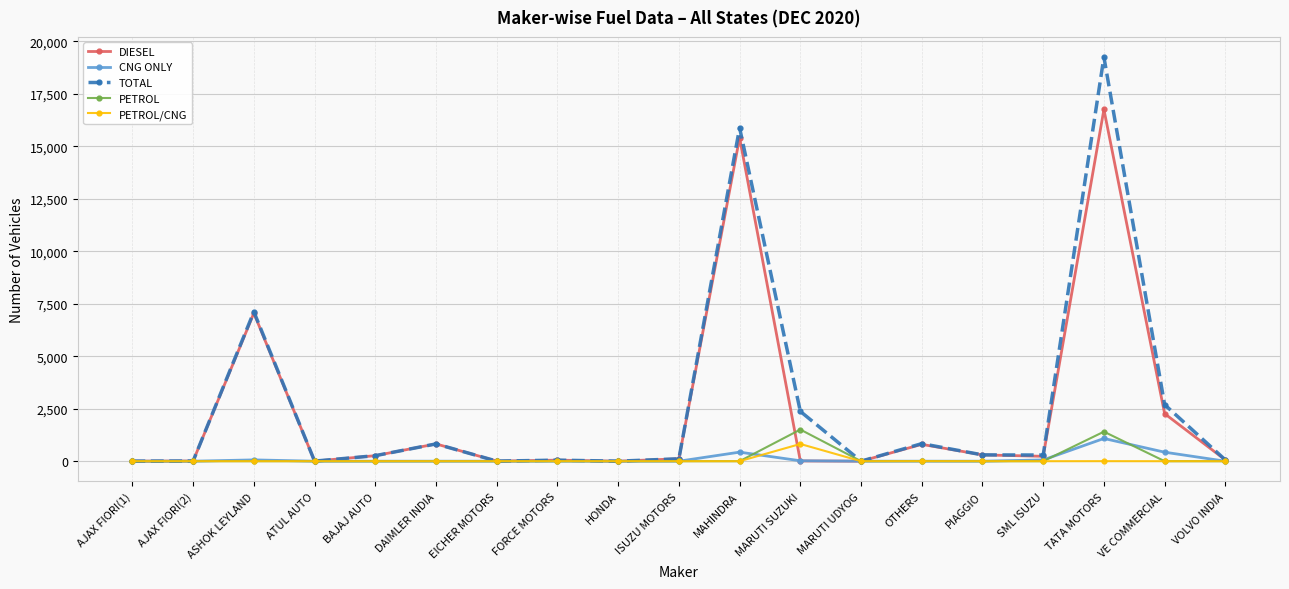

What is the label of the 18th point from the right?

AJAX FIORI(2)